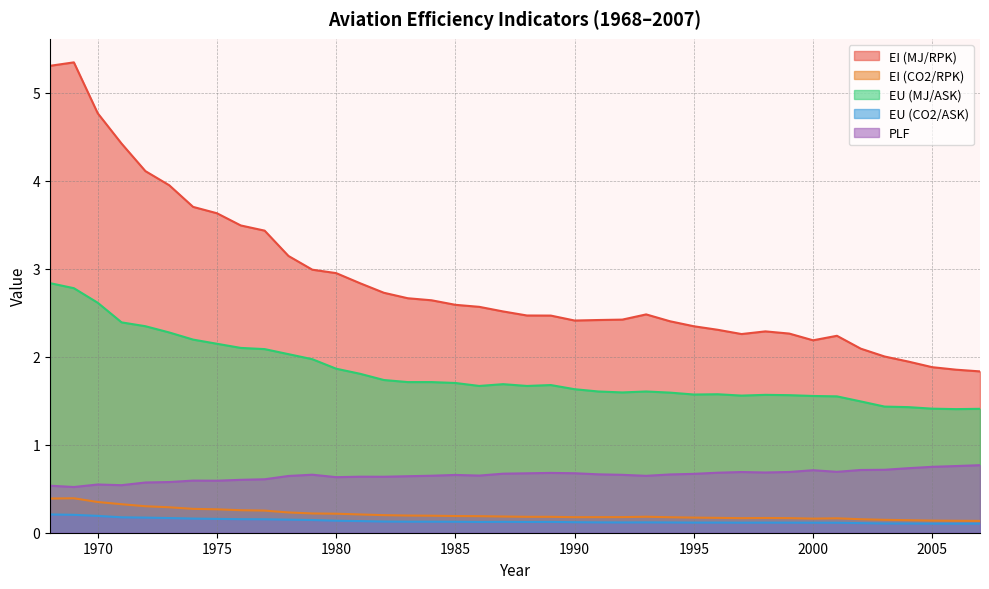

Which series has the largest total across all categories?

EI (MJ/RPK)